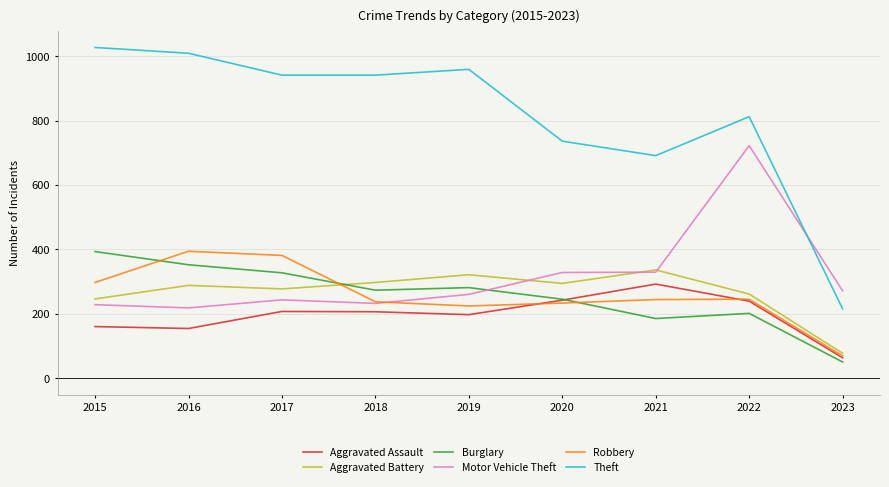

Which category has the highest value across all series?

2015